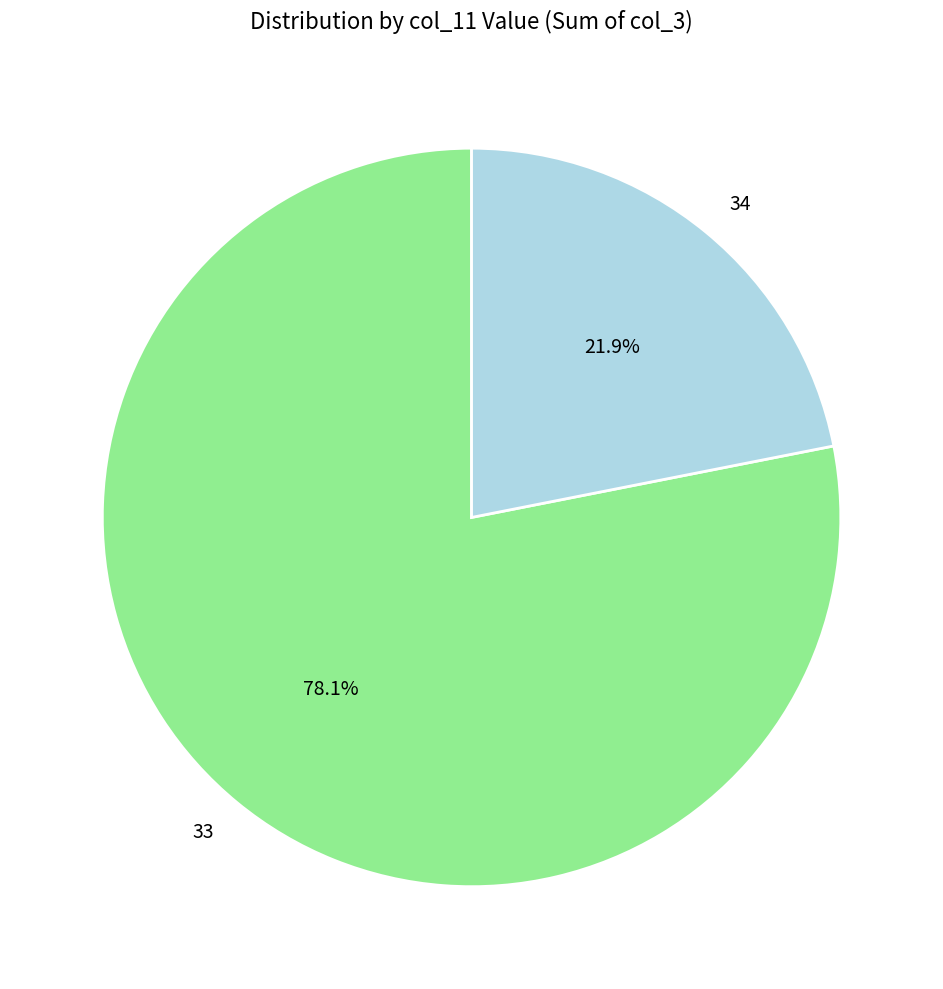

Do 34 and 33 together represent more than half of the pie?

Yes